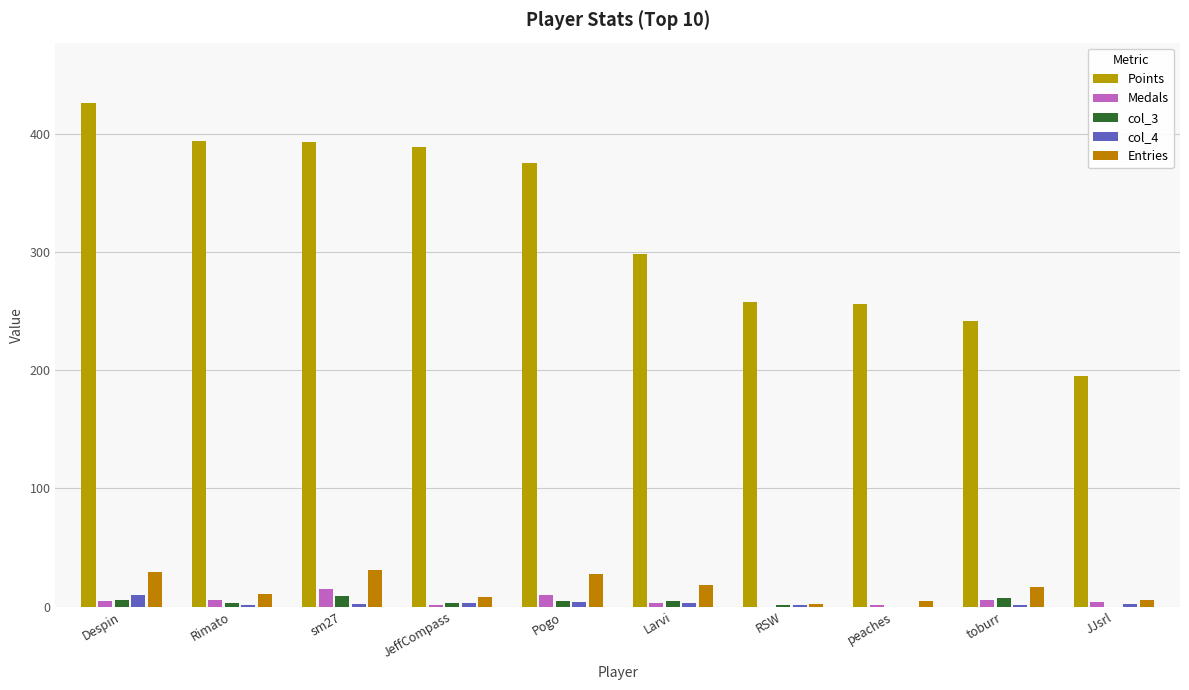

Is the value of col_4 at Despin greater than the value of Entries at peaches?

Yes